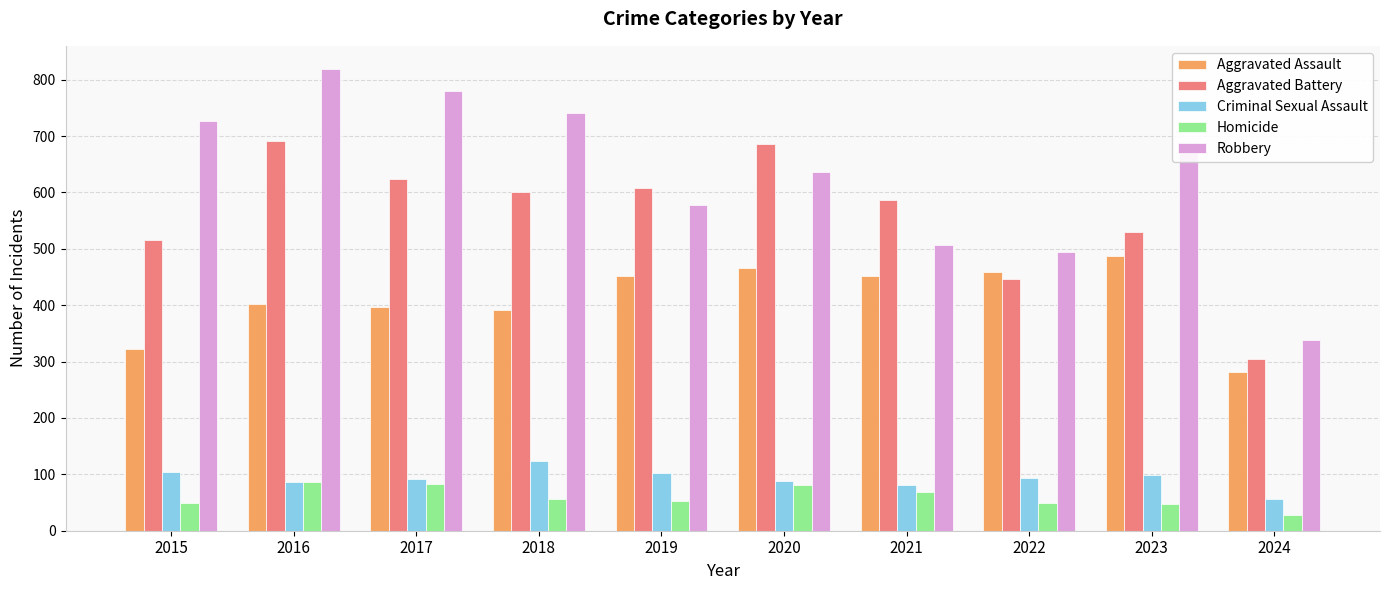

How many bars are there in total?

50